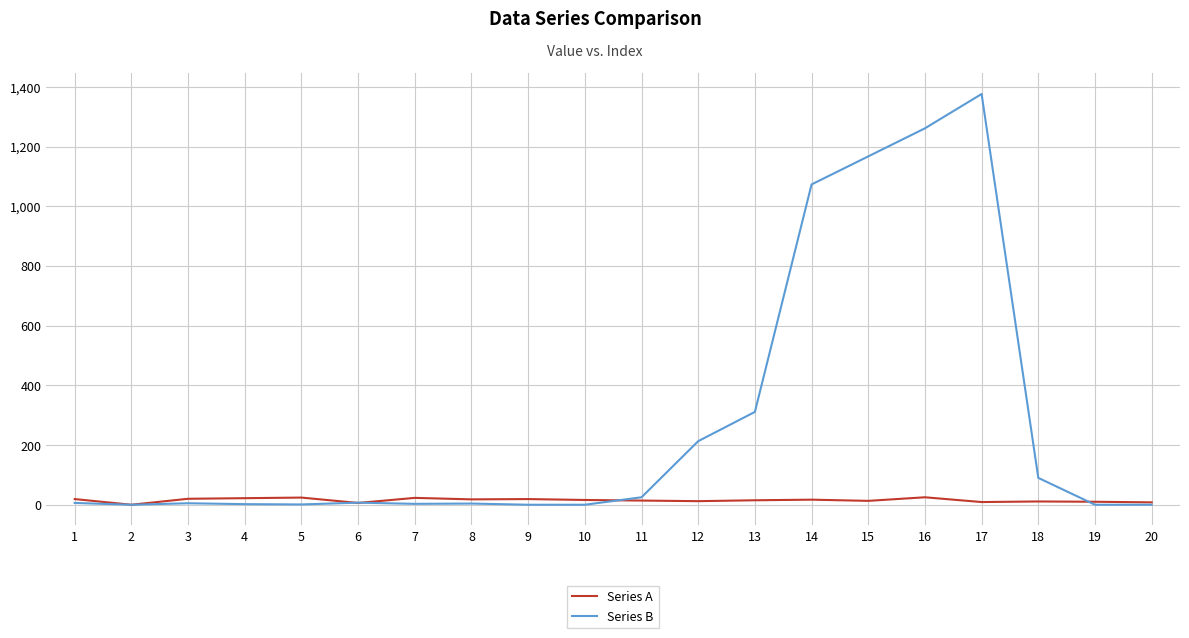

The value of Series B at 14 is 470. True or false?

False